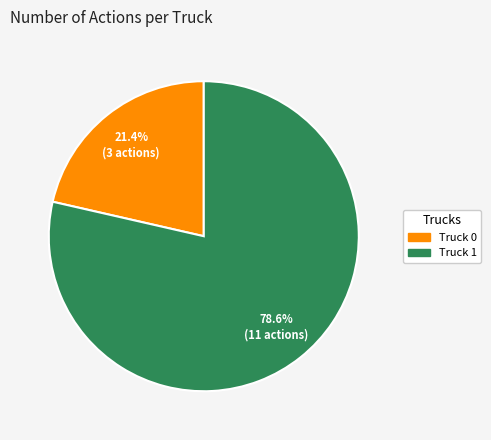

Is Truck 0 the majority of the pie?

No